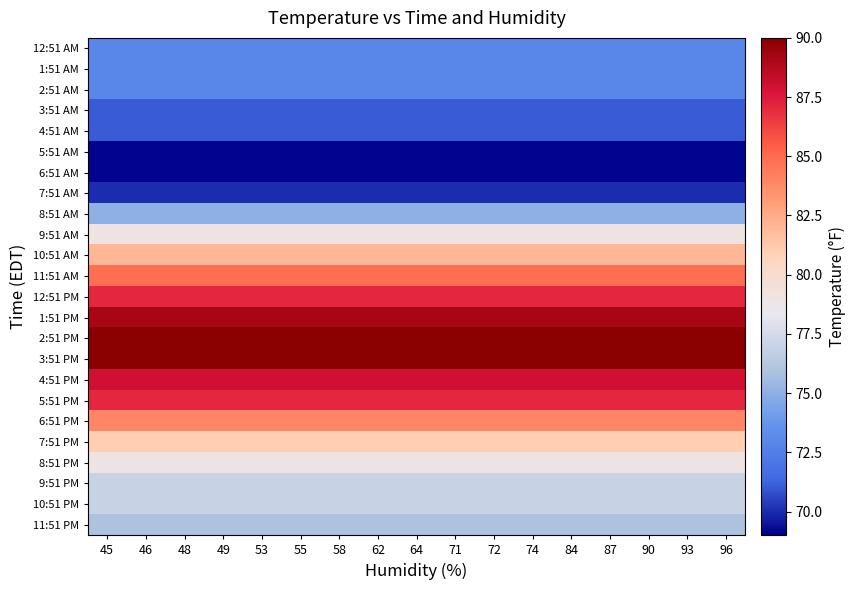

Reading right to left, what are all the values shown in this chart?

row_0: 73.0	73.0	73.0	73.0	73.0	73.0	73.0	73.0	73.0	73.0	73.0	73.0	73.0	73.0	73.0	73.0	73.0
row_1: 73.0	73.0	73.0	73.0	73.0	73.0	73.0	73.0	73.0	73.0	73.0	73.0	73.0	73.0	73.0	73.0	73.0
row_2: 73.0	73.0	73.0	73.0	73.0	73.0	73.0	73.0	73.0	73.0	73.0	73.0	73.0	73.0	73.0	73.0	73.0
row_3: 71.1	71.1	71.1	71.1	71.1	71.1	71.1	71.1	71.1	71.1	71.1	71.1	71.1	71.1	71.1	71.1	71.1
row_4: 71.1	71.1	71.1	71.1	71.1	71.1	71.1	71.1	71.1	71.1	71.1	71.1	71.1	71.1	71.1	71.1	71.1
row_5: 69.1	69.1	69.1	69.1	69.1	69.1	69.1	69.1	69.1	69.1	69.1	69.1	69.1	69.1	69.1	69.1	69.1
row_6: 69.1	69.1	69.1	69.1	69.1	69.1	69.1	69.1	69.1	69.1	69.1	69.1	69.1	69.1	69.1	69.1	69.1
row_7: 70.0	70.0	70.0	70.0	70.0	70.0	70.0	70.0	70.0	70.0	70.0	70.0	70.0	70.0	70.0	70.0	70.0
row_8: 75.0	75.0	75.0	75.0	75.0	75.0	75.0	75.0	75.0	75.0	75.0	75.0	75.0	75.0	75.0	75.0	75.0
row_9: 79.0	79.0	79.0	79.0	79.0	79.0	79.0	79.0	79.0	79.0	79.0	79.0	79.0	79.0	79.0	79.0	79.0
row_10: 82.0	82.0	82.0	82.0	82.0	82.0	82.0	82.0	82.0	82.0	82.0	82.0	82.0	82.0	82.0	82.0	82.0
row_11: 84.9	84.9	84.9	84.9	84.9	84.9	84.9	84.9	84.9	84.9	84.9	84.9	84.9	84.9	84.9	84.9	84.9
row_12: 87.1	87.1	87.1	87.1	87.1	87.1	87.1	87.1	87.1	87.1	87.1	87.1	87.1	87.1	87.1	87.1	87.1
row_13: 89.1	89.1	89.1	89.1	89.1	89.1	89.1	89.1	89.1	89.1	89.1	89.1	89.1	89.1	89.1	89.1	89.1
row_14: 90.0	90.0	90.0	90.0	90.0	90.0	90.0	90.0	90.0	90.0	90.0	90.0	90.0	90.0	90.0	90.0	90.0
row_15: 90.0	90.0	90.0	90.0	90.0	90.0	90.0	90.0	90.0	90.0	90.0	90.0	90.0	90.0	90.0	90.0	90.0
row_16: 88.0	88.0	88.0	88.0	88.0	88.0	88.0	88.0	88.0	88.0	88.0	88.0	88.0	88.0	88.0	88.0	88.0
row_17: 87.1	87.1	87.1	87.1	87.1	87.1	87.1	87.1	87.1	87.1	87.1	87.1	87.1	87.1	87.1	87.1	87.1
row_18: 84.0	84.0	84.0	84.0	84.0	84.0	84.0	84.0	84.0	84.0	84.0	84.0	84.0	84.0	84.0	84.0	84.0
row_19: 81.0	81.0	81.0	81.0	81.0	81.0	81.0	81.0	81.0	81.0	81.0	81.0	81.0	81.0	81.0	81.0	81.0
row_20: 79.0	79.0	79.0	79.0	79.0	79.0	79.0	79.0	79.0	79.0	79.0	79.0	79.0	79.0	79.0	79.0	79.0
row_21: 77.0	77.0	77.0	77.0	77.0	77.0	77.0	77.0	77.0	77.0	77.0	77.0	77.0	77.0	77.0	77.0	77.0
row_22: 77.0	77.0	77.0	77.0	77.0	77.0	77.0	77.0	77.0	77.0	77.0	77.0	77.0	77.0	77.0	77.0	77.0
row_23: 75.9	75.9	75.9	75.9	75.9	75.9	75.9	75.9	75.9	75.9	75.9	75.9	75.9	75.9	75.9	75.9	75.9